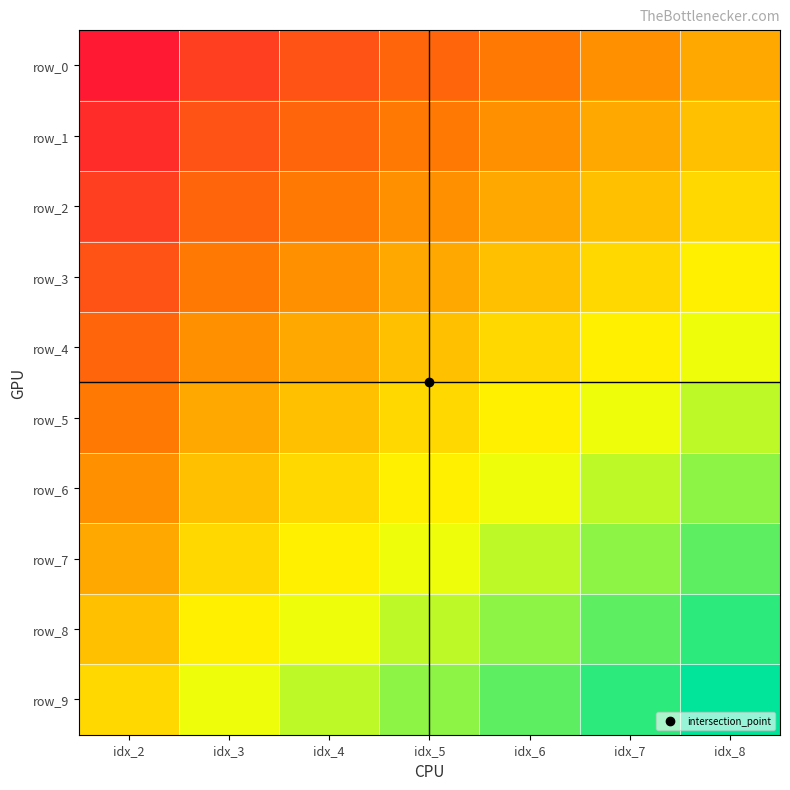

What is the maximum value shown in the chart?

16